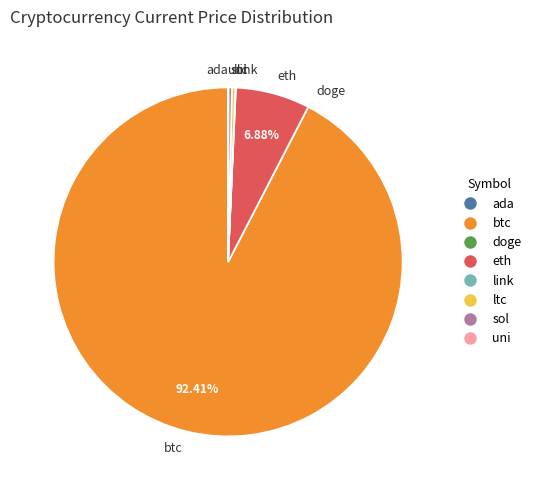

Which category accounts for the majority?

btc